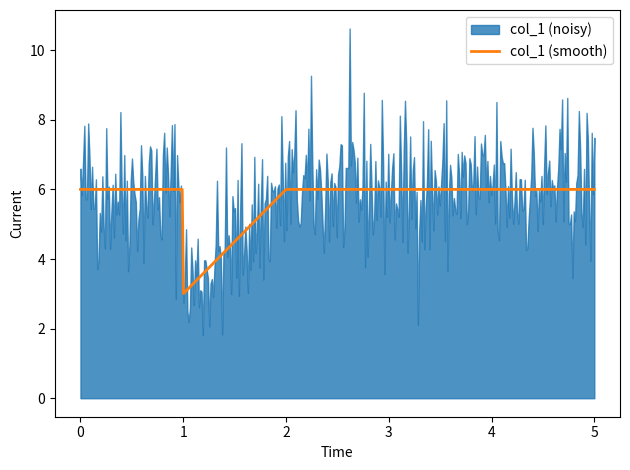

What is the minimum value for col_1 (smooth)?

3.0